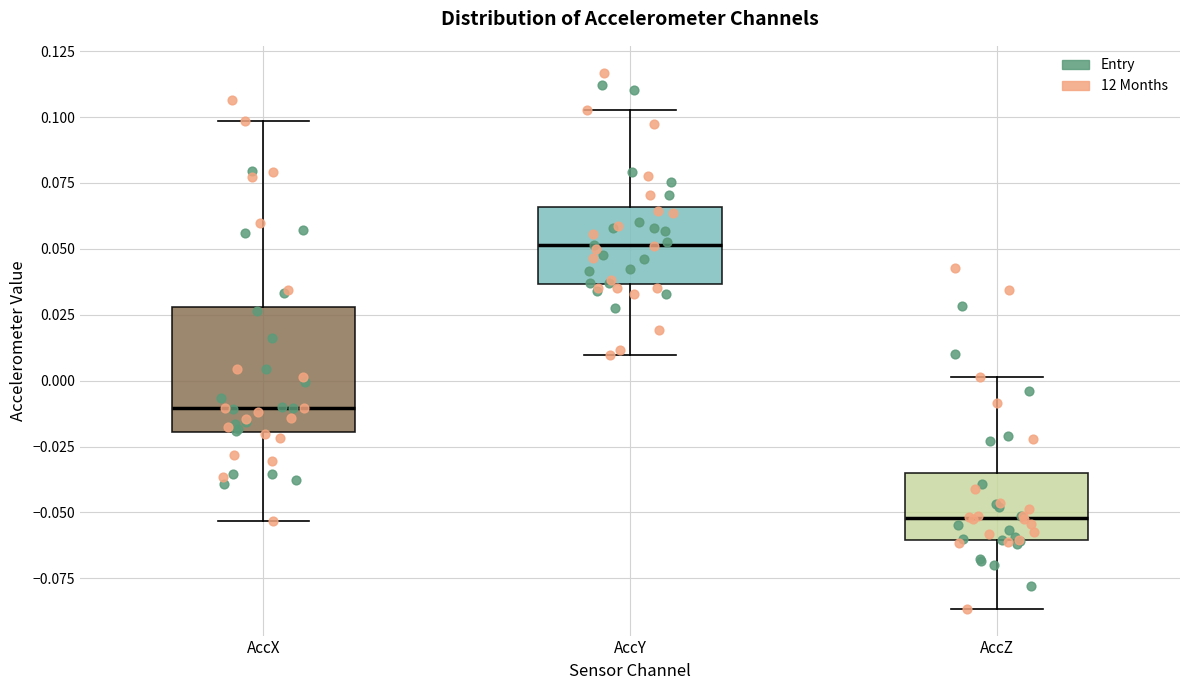

Which box's median line is the lowest?

AccZ